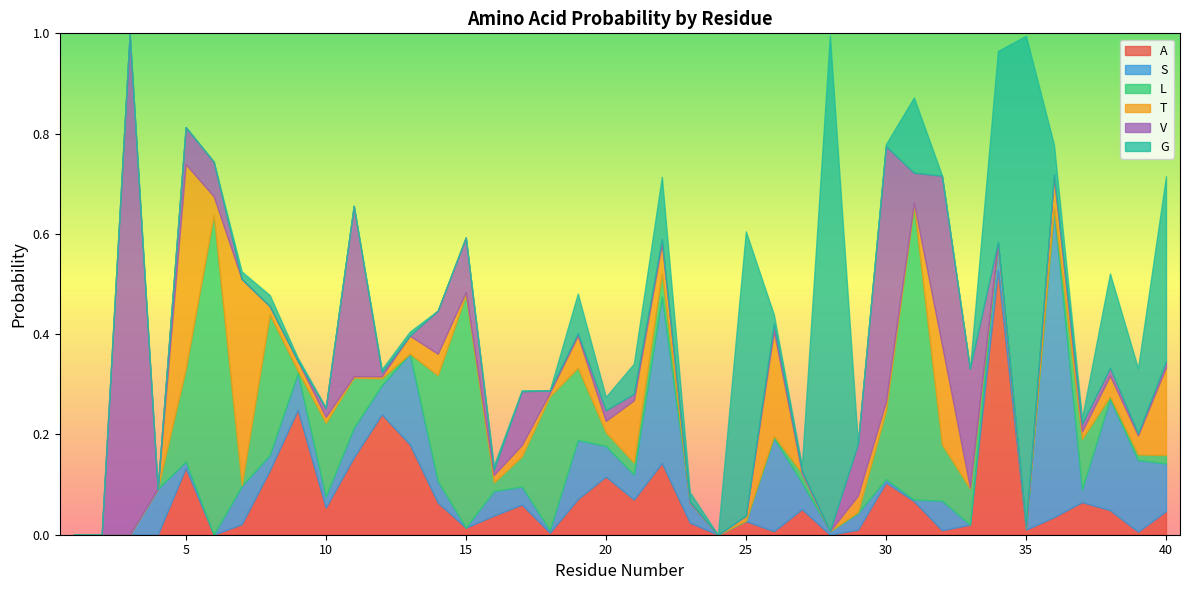

At which category is the sum across all series the highest?

3